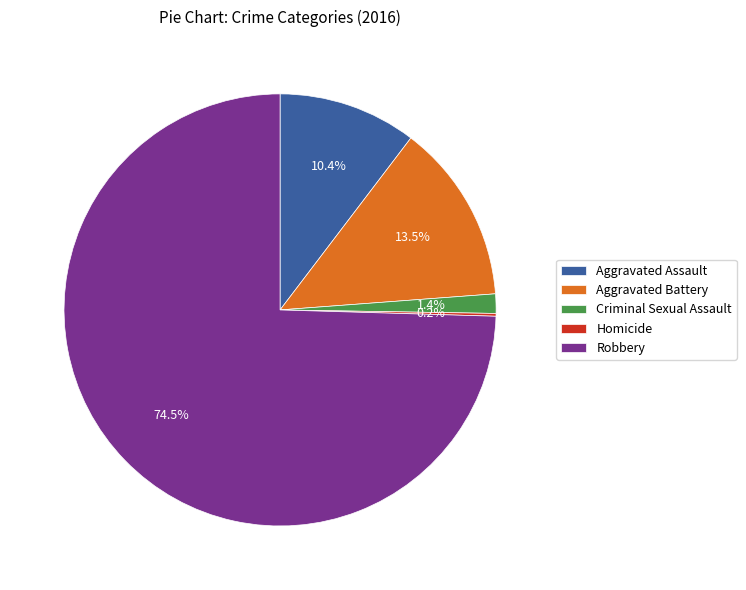

Is it true that Aggravated Assault is 10% of the pie?

True